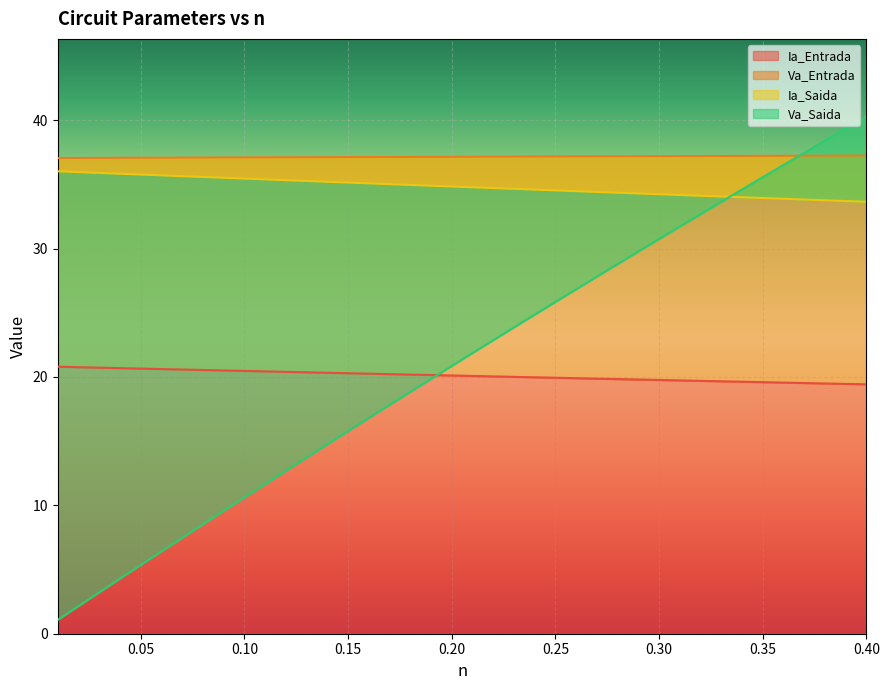

What is the highest value of the Ia_Entrada series?

20.8